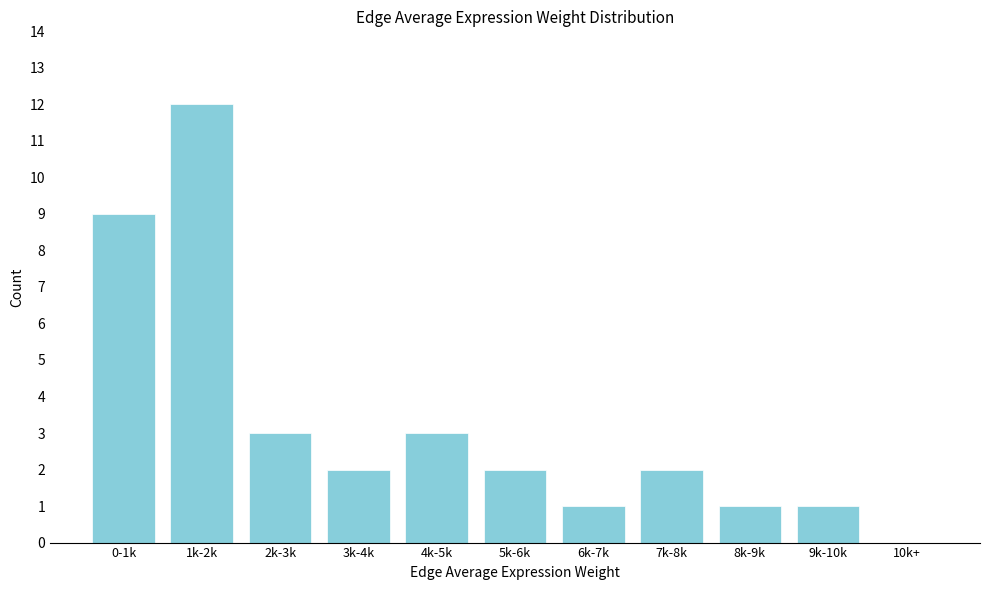

Reading left to right, transcribe all the data shown in this chart.

0-1k=9	1k-2k=12	2k-3k=3	3k-4k=2	4k-5k=3	5k-6k=2	6k-7k=1	7k-8k=2	8k-9k=1	9k-10k=1	10k+=0